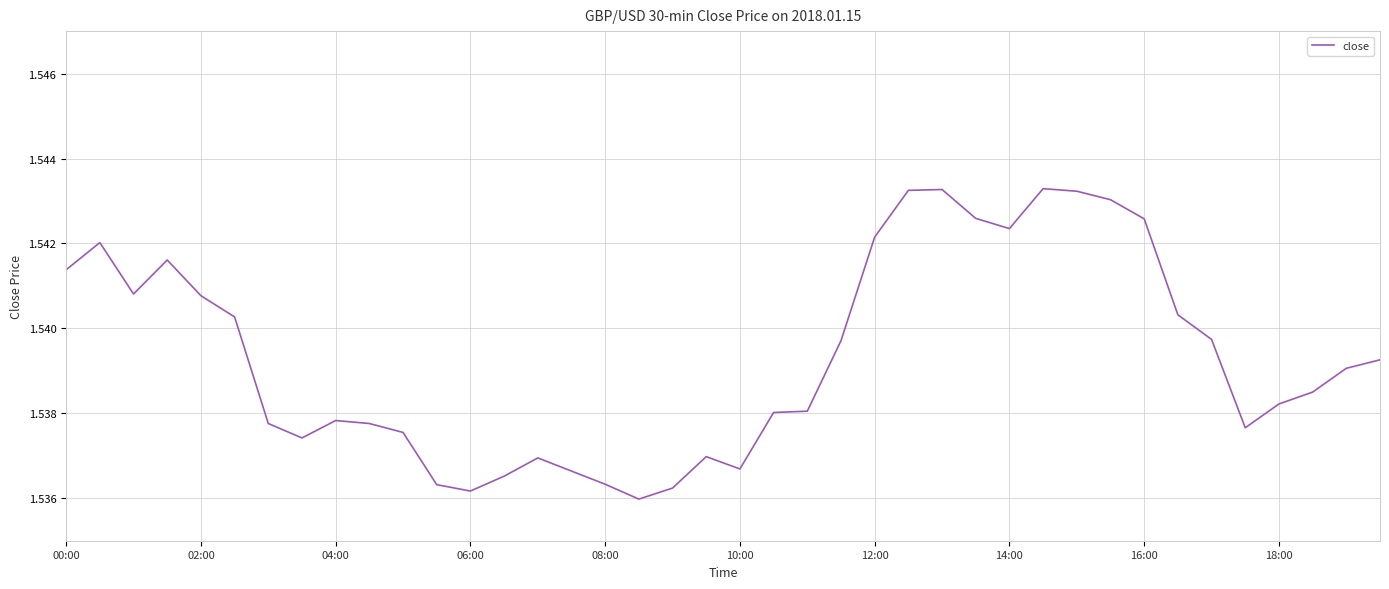

Reading left to right, extract all data points from this chart.

1.5	1.5	1.5	1.5	1.5	1.5	1.5	1.5	1.5	1.5	1.5	1.5	1.5	1.5	1.5	1.5	1.5	1.5	1.5	1.5	1.5	1.5	1.5	1.5	1.5	1.5	1.5	1.5	1.5	1.5	1.5	1.5	1.5	1.5	1.5	1.5	1.5	1.5	1.5	1.5